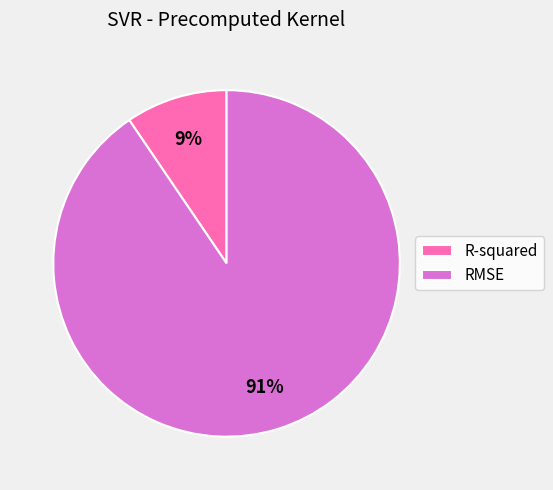

Which slice represents more than half of the pie?

RMSE